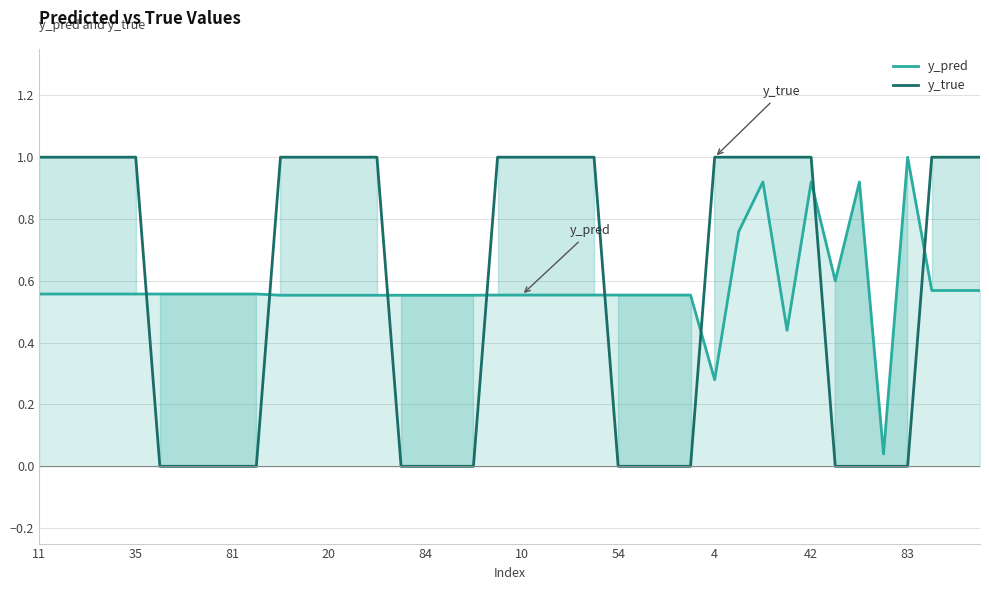

What is the sum of all y_pred values?

23.1